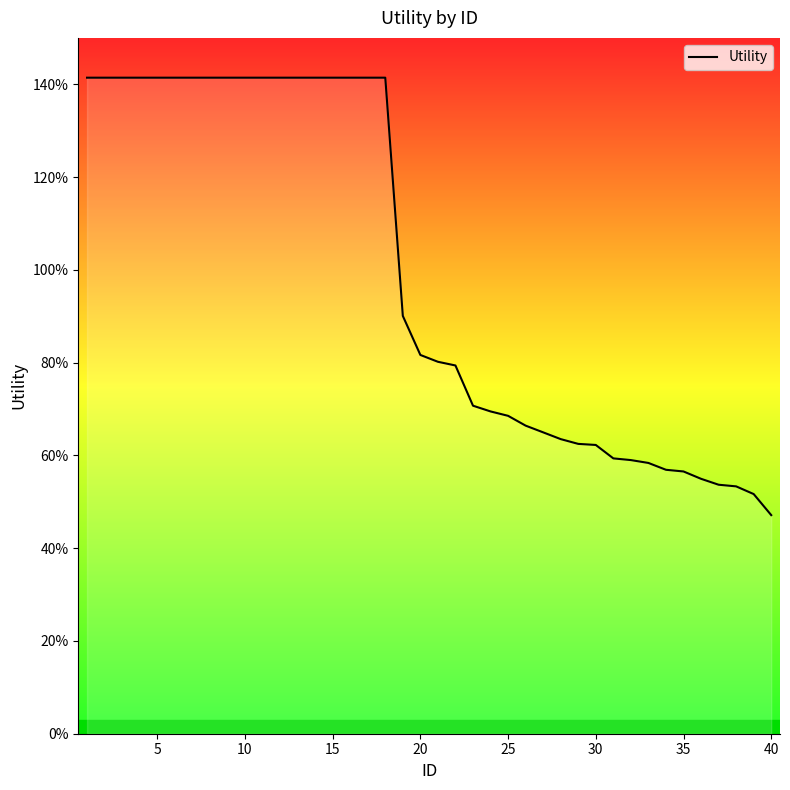

True or false: the data shows 0.3 at 26.

False